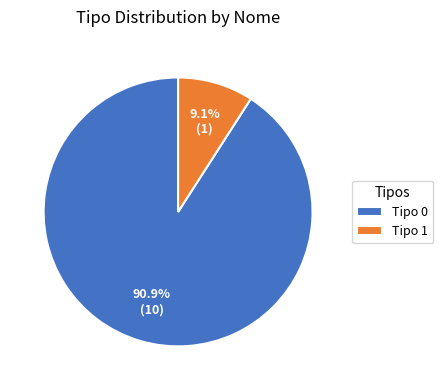

To the nearest percent, what is the average slice percentage?

50%